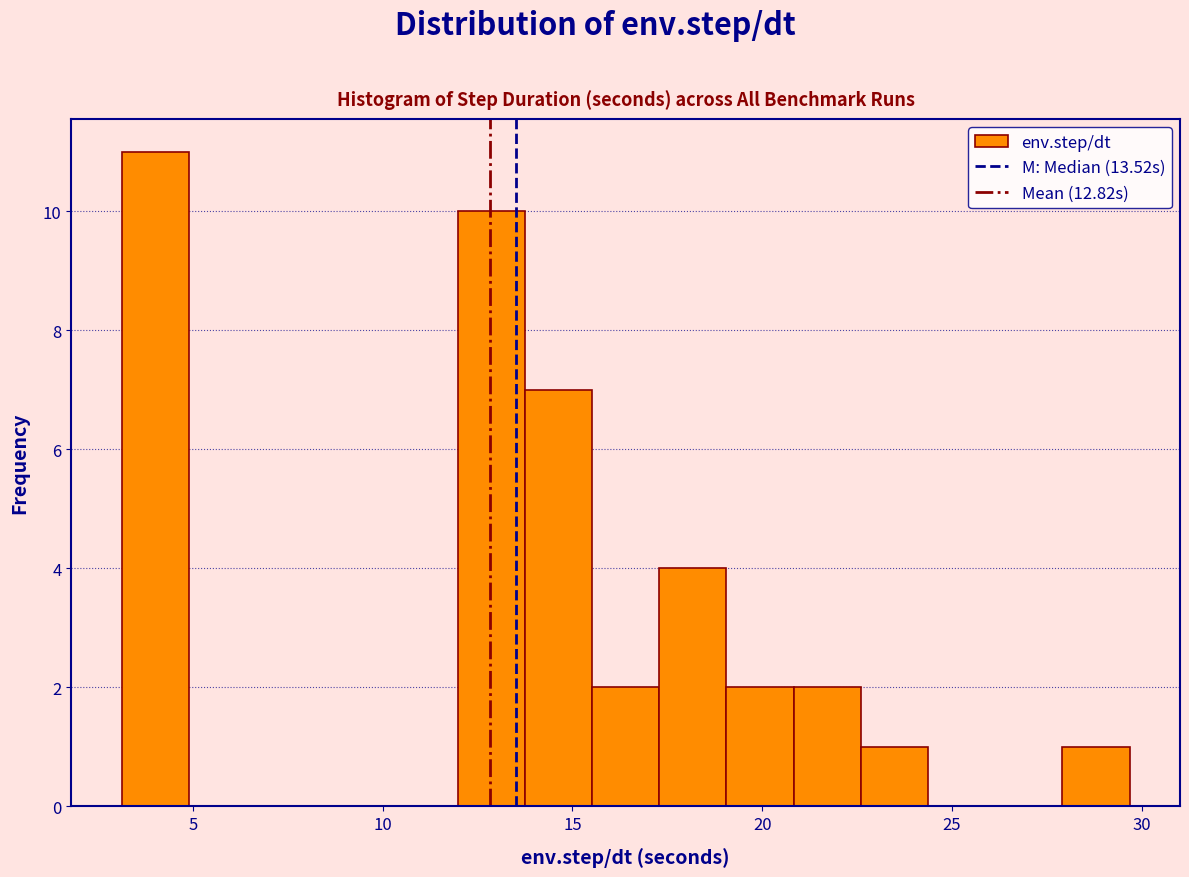

Read against the x-axis, roughly where is the centre of the tallest bar?

4.0